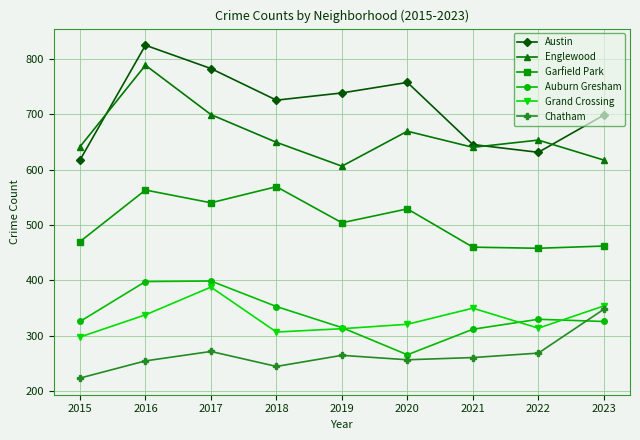

True or false: Grand Crossing has a value of 518 at 2022.

False